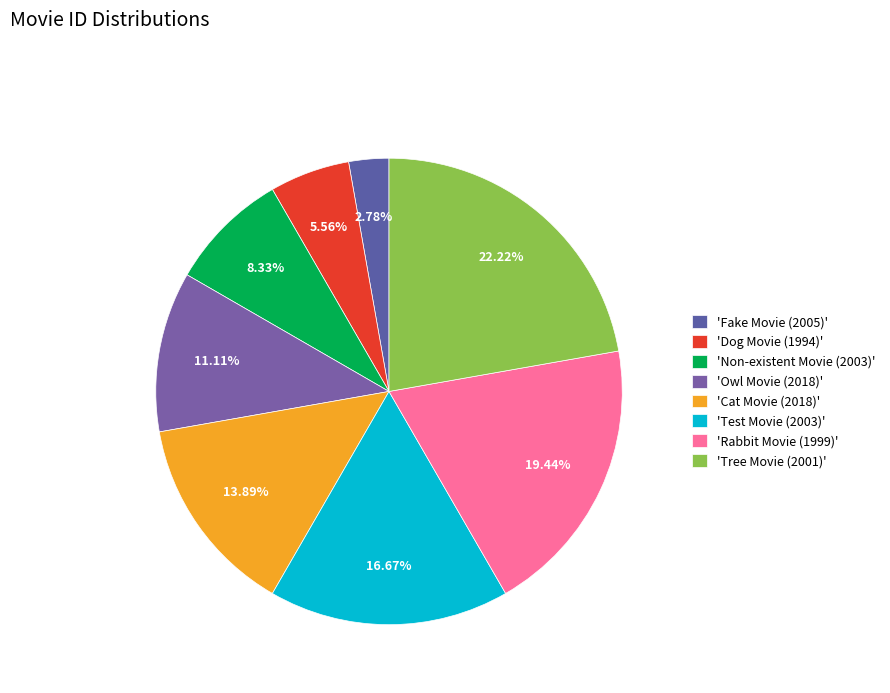

Does any single category account for the majority?

No